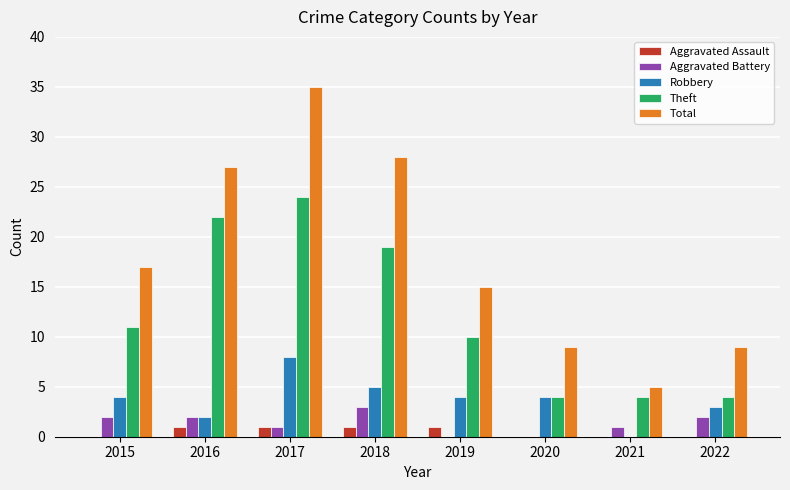

Is the value of Aggravated Assault at 2018 greater than the value of Total at 2018?

No